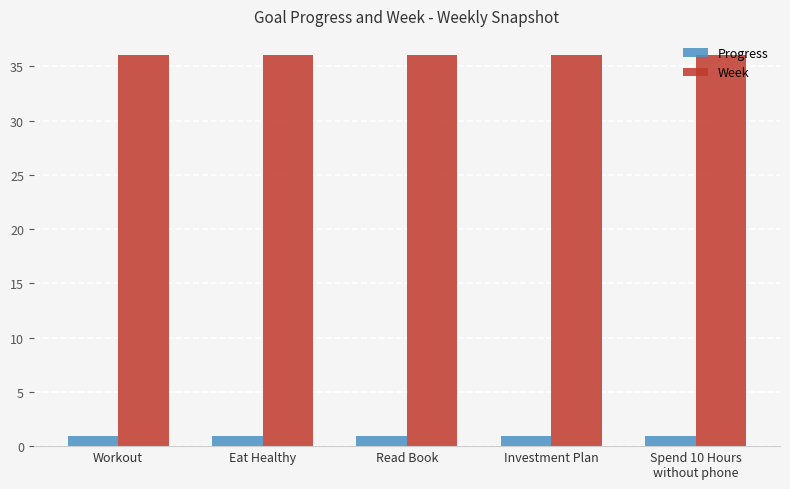

What are all the series names shown in the legend?

Progress, Week